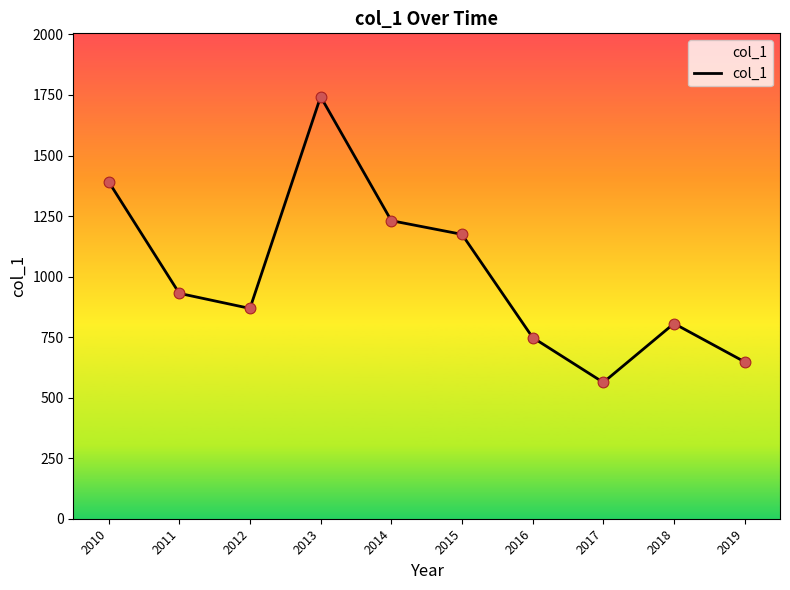

What is the change in value from 2012 to 2014?

+362.4